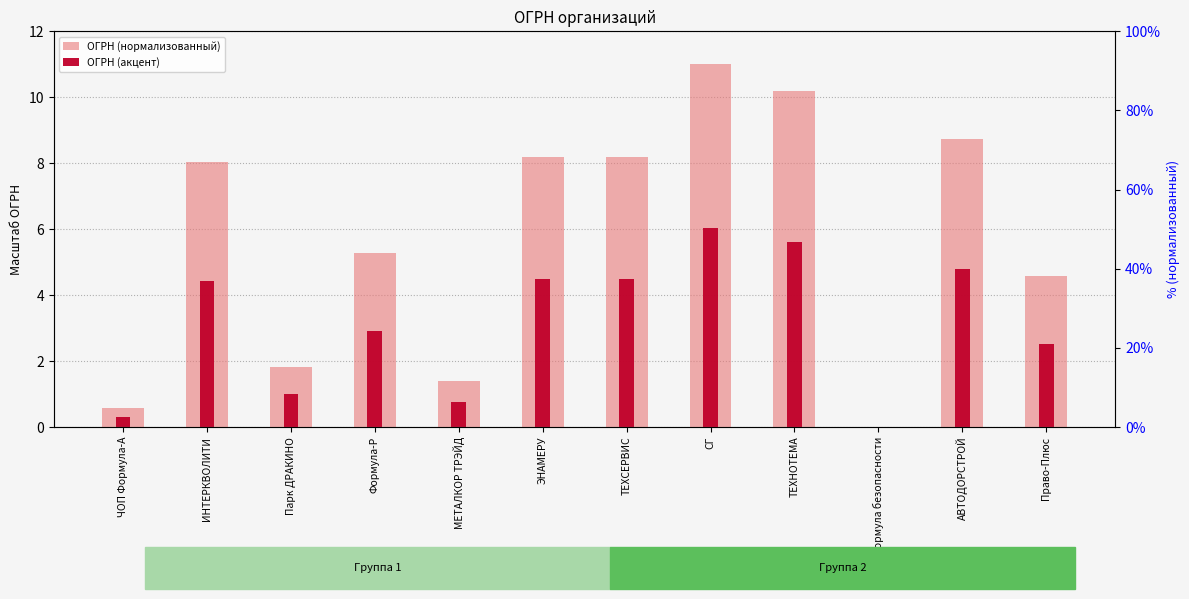

At which label is ОГРН (акцент) closest to 3?

Формула-Р